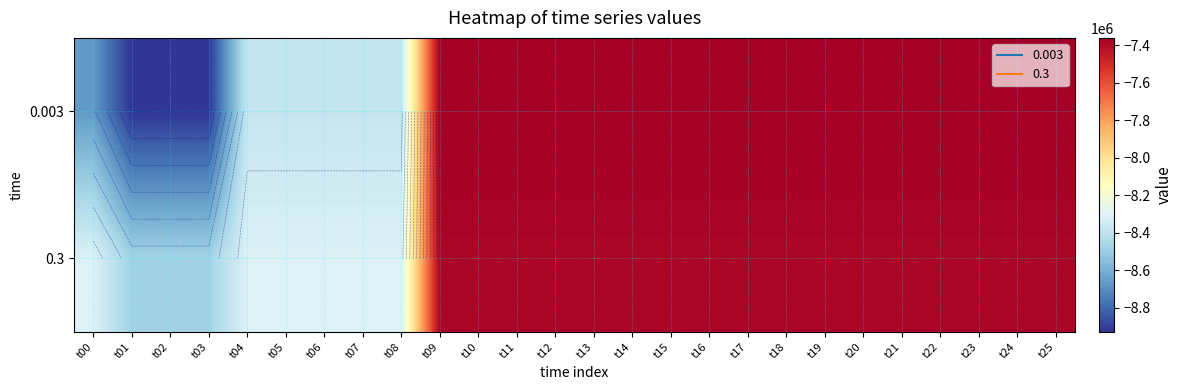

List the labels in order of 0.003 value, smallest first.

t01, t02, t03, t00, t04, t05, t06, t07, t08, t09, t10, t11, t12, t13, t14, t15, t16, t17, t18, t19, t20, t21, t22, t23, t24, t25